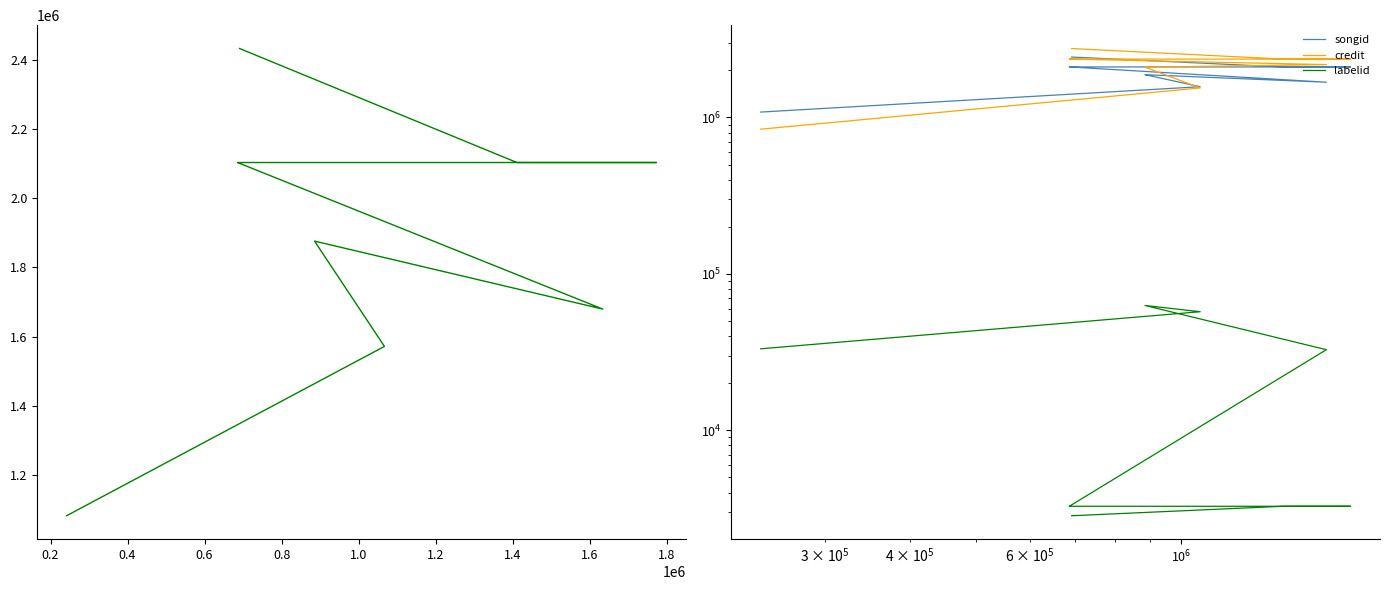

Does the chart display data point markers on the line(s)?

No